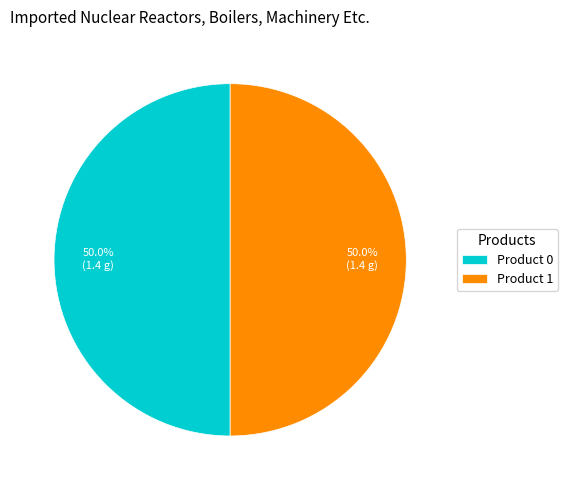

What is the ratio of the value at Product 0 to the value at Product 1?

1.0